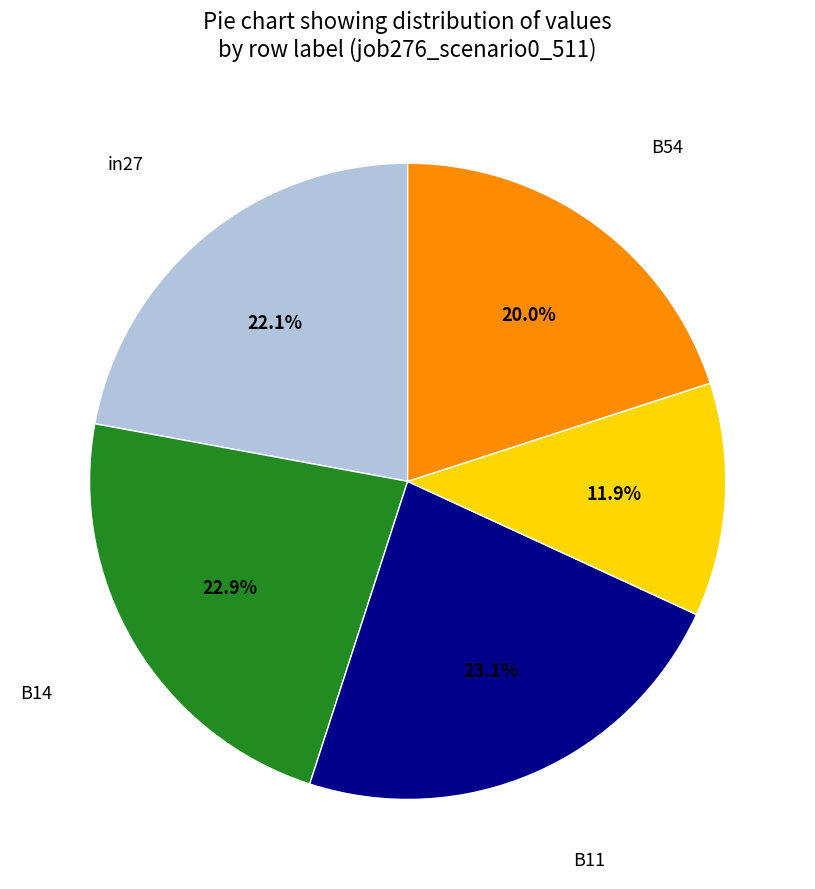

To the nearest percent, what is the average slice percentage?

20%